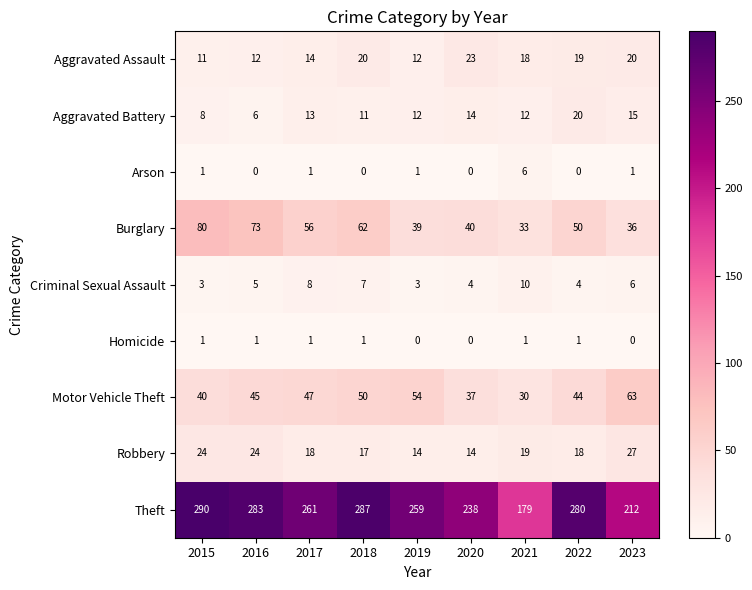

What is the difference between the maximum and minimum values in the Theft series?

111